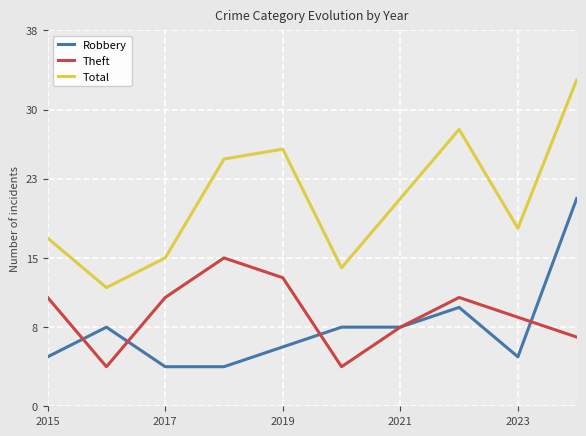

True or false: Theft has more than 2 points higher than both neighbors.

False